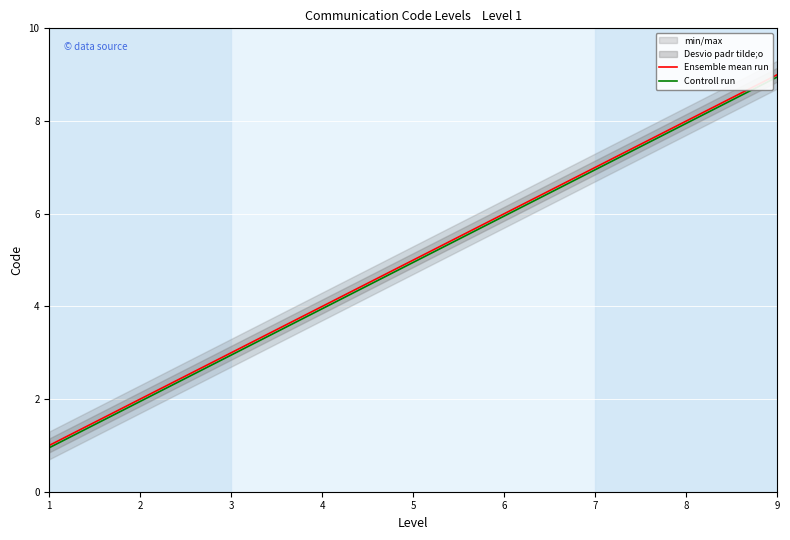

What is the sum of all Controll run values?

44.5